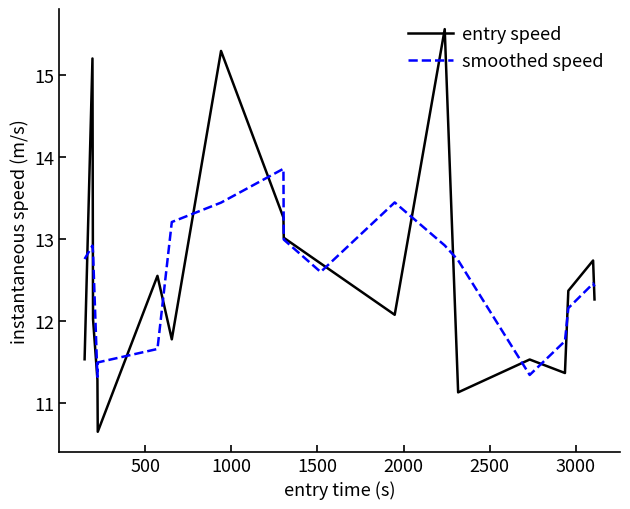

How many interior local peaks does the entry speed series have?

6